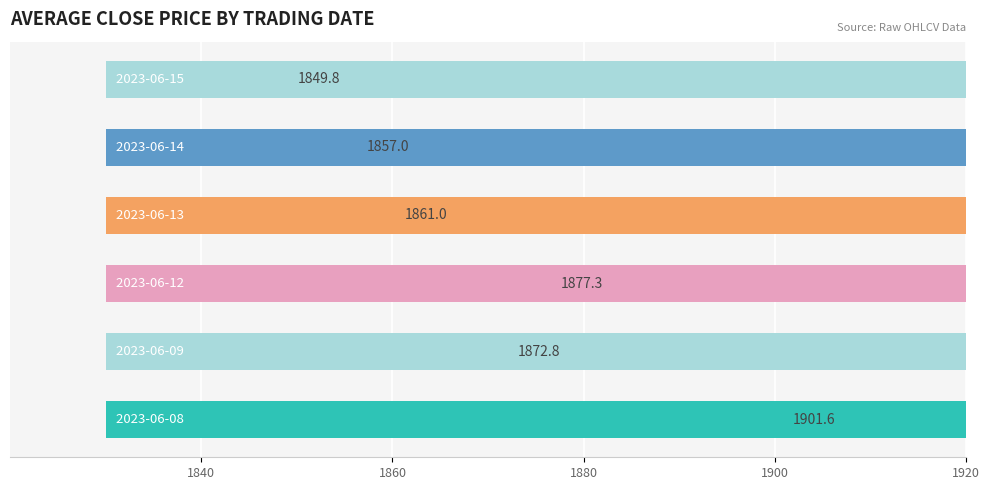

The chart shows a value of 1849.8 at 5. True or false?

True